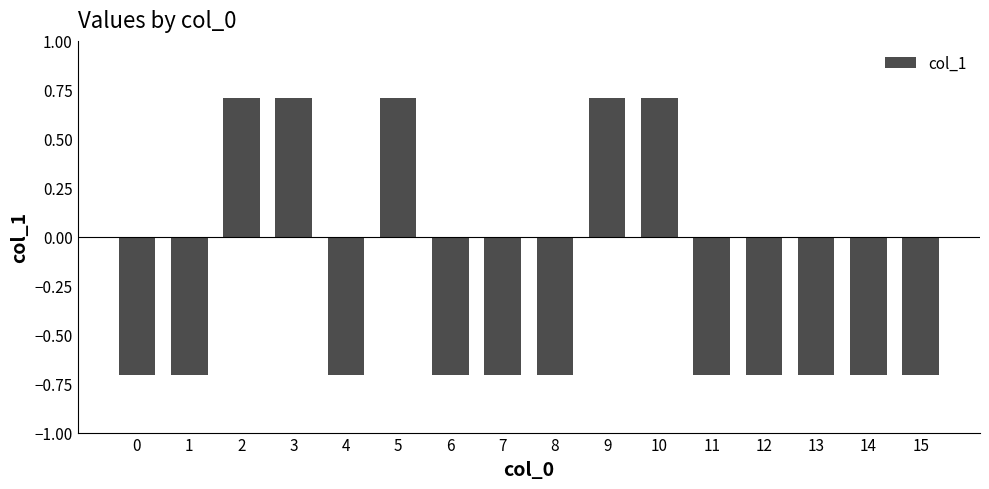

What is the value of the 12th bar from the left?

-0.7